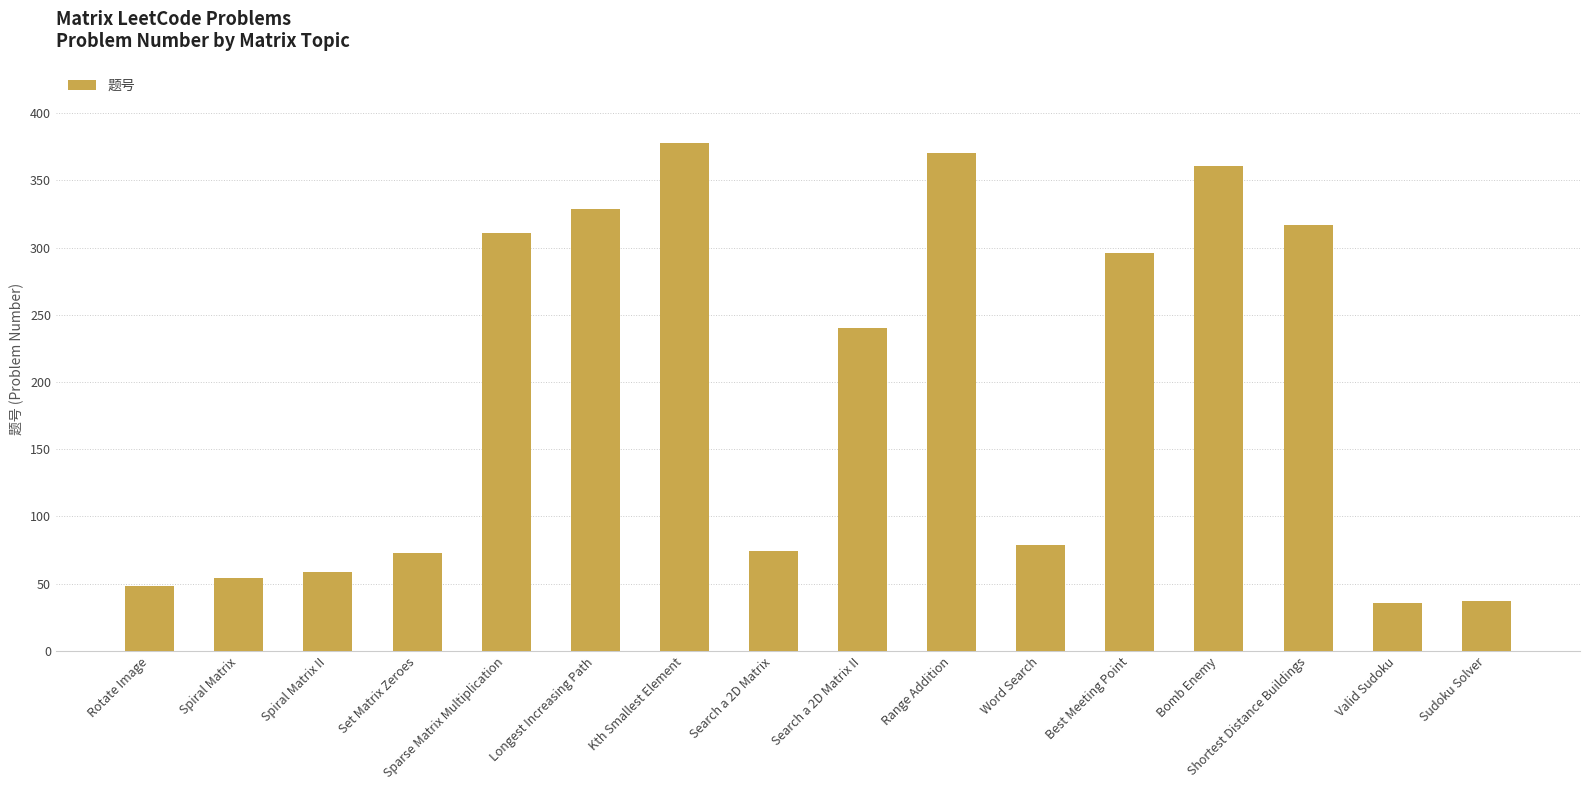

How many data points does each series have?

16